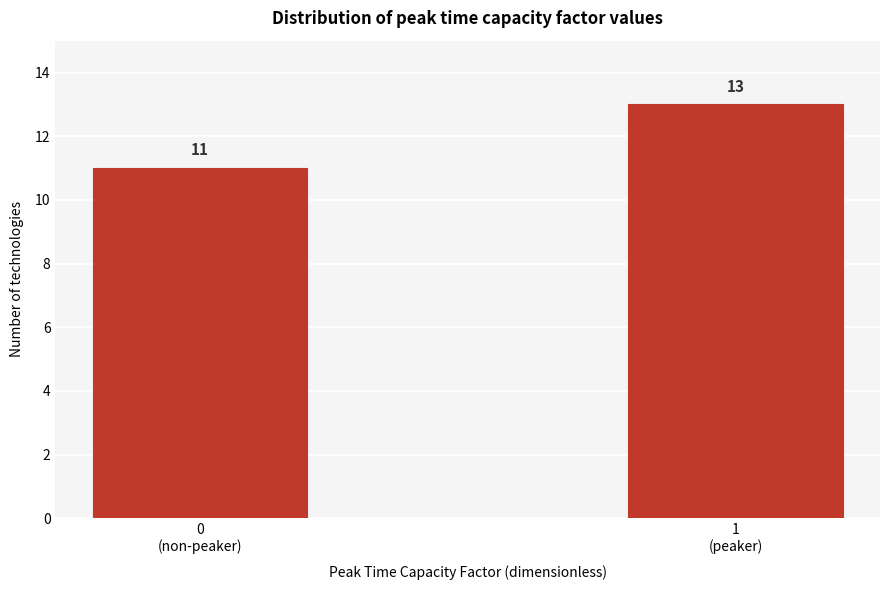

Reading left to right, what are all the values shown in this chart?

11	13